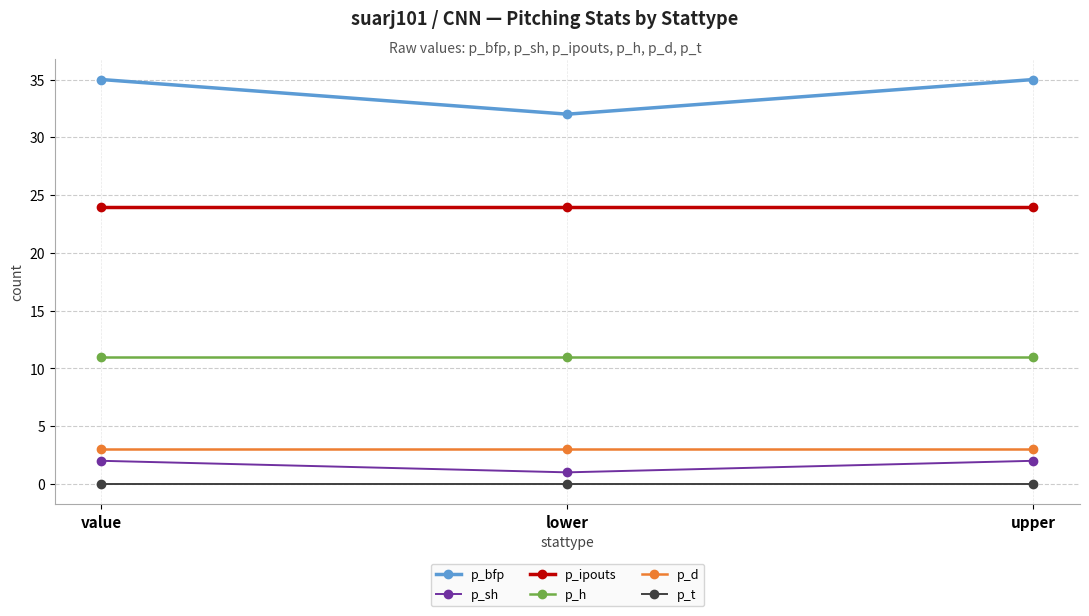

Does the chart display data point markers on the line(s)?

Yes